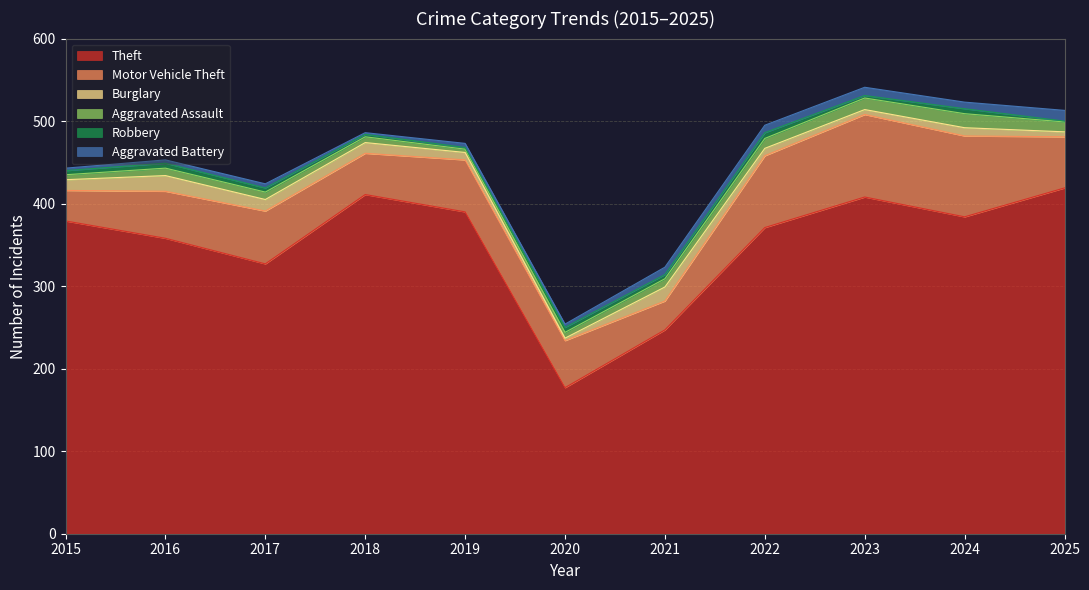

Which has a higher value, 2017 or 2018?

2018